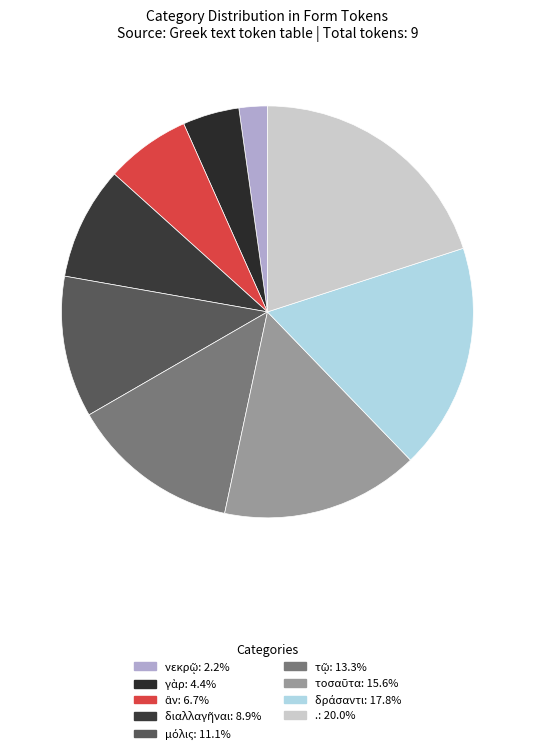

How many slices are in this pie chart?

9